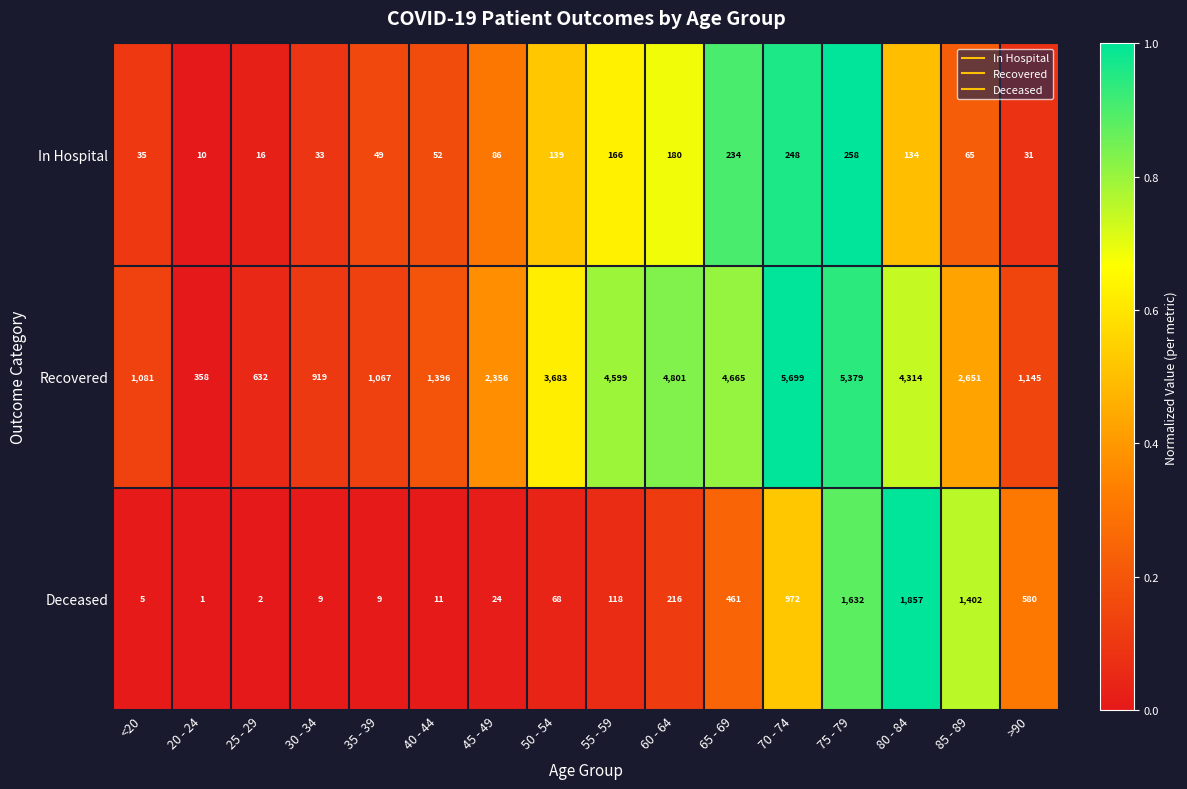

True or false: Recovered has a value of 2651 at 85 - 89.

True